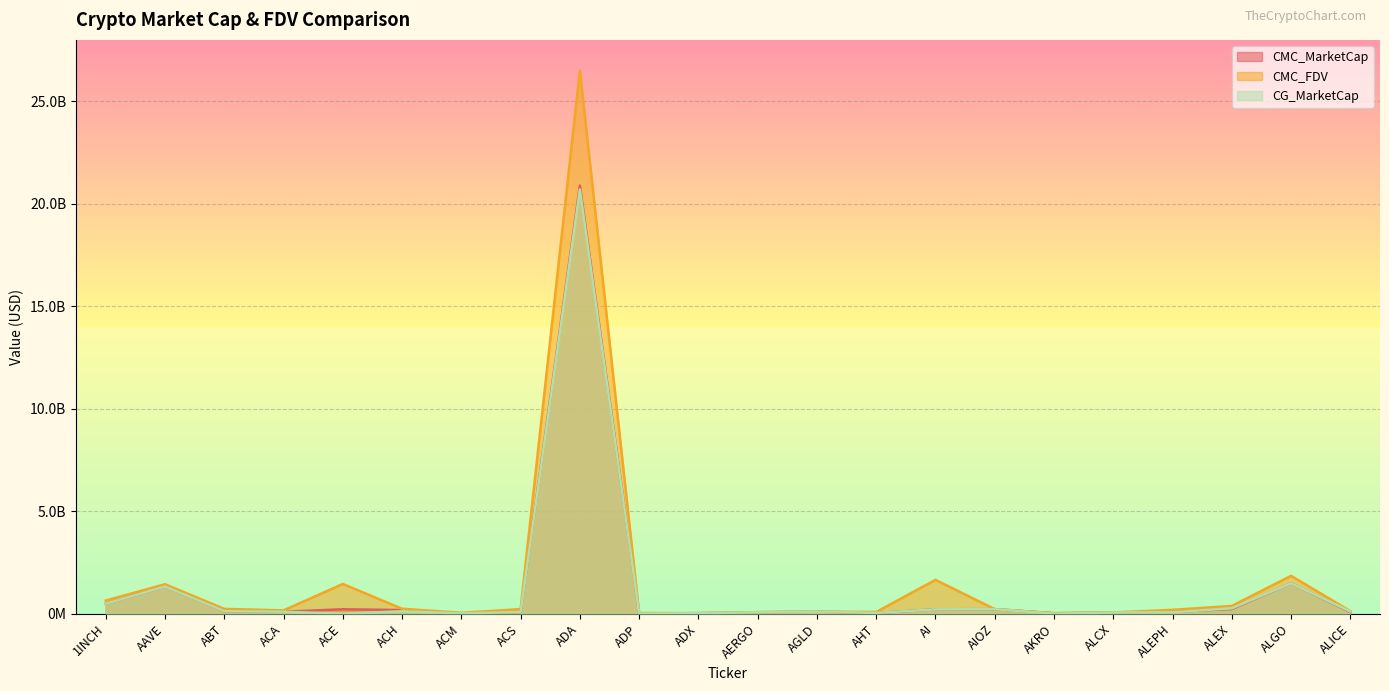

Reading right to left, extract all data points from this chart.

CMC_MarketCap: 86127981.9	1487463936.2	229781450.2	93348905.2	55460675.3	23312011.3	223901738.1	214821550.8	36493878.4	100918958.9	69708639.9	26805678.7	8292596.6	20887004133.7	85272213.2	13341452.9	178132716.0	216972729.0	97176657.7	124765282.5	1325608445.2	487514846.2
CMC_FDV: 126820431.4	1849030552.7	378871039.4	188796867.5	62072917.8	26274695.4	223901738.1	1652473467.7	85110436.2	100918958.9	78324314.6	28205116.3	35892227.5	26505783614.0	224908284.4	44189426.6	242740856.9	1451783706.1	161540418.5	235467567.2	1439121580.4	640548875.0
CG_MarketCap: 111023996.0	1485258750.0	266001299.0	70878696.0	55578040.0	525946.0	223964885.0	213389754.0	38662710.0	100670828.0	66716113.0	27119611.0	8271900.0	20697789194.0	85307352.0	13281234.0	120276214.0	0.0	97209476.0	124782487.0	1325768048.0	486776394.0